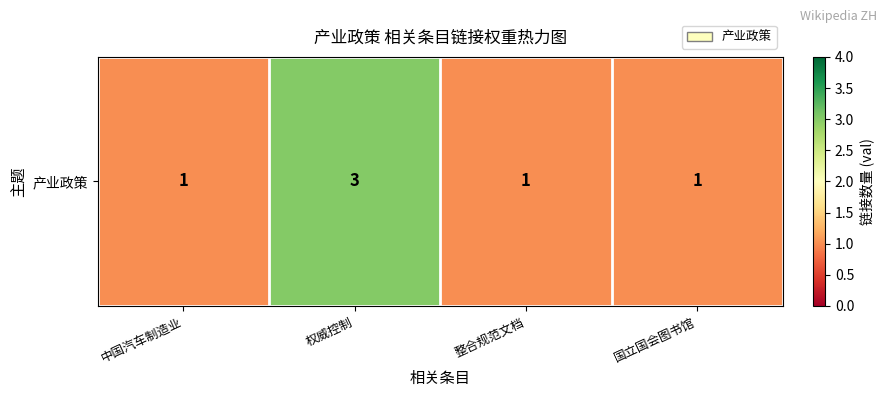

Which category has the lowest value across all series?

中国汽车制造业